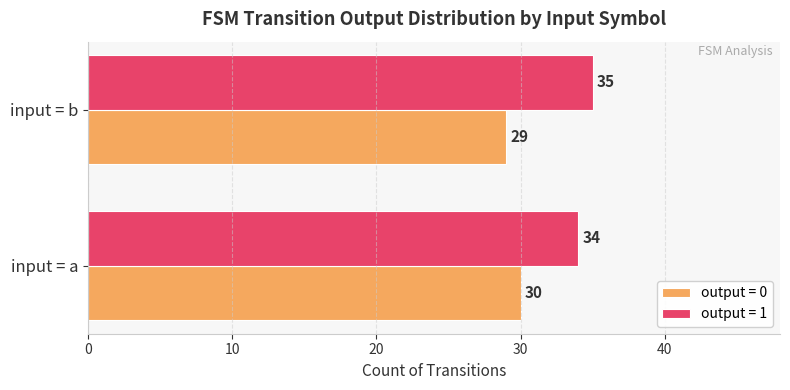

What are all the series names shown in the legend?

output = 0, output = 1